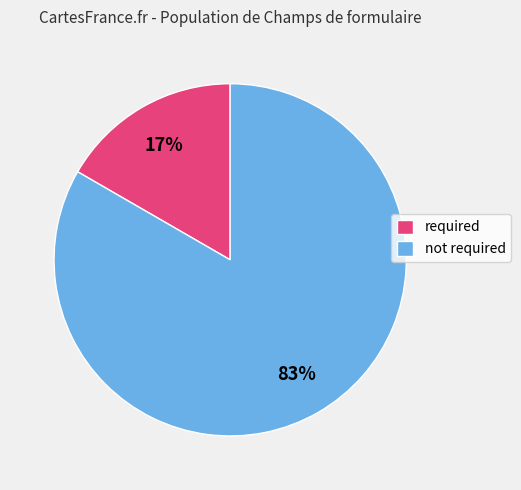

How many slices are in this pie chart?

2